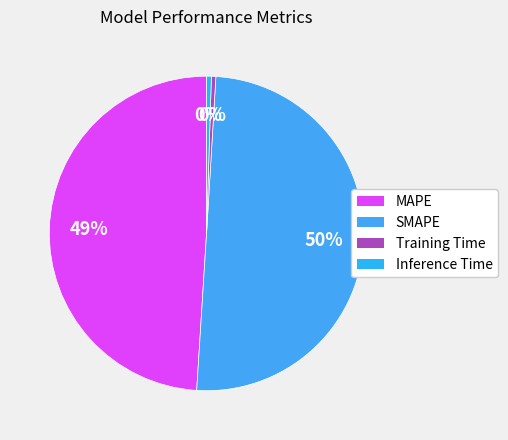

Count the number of slices in the pie.

4